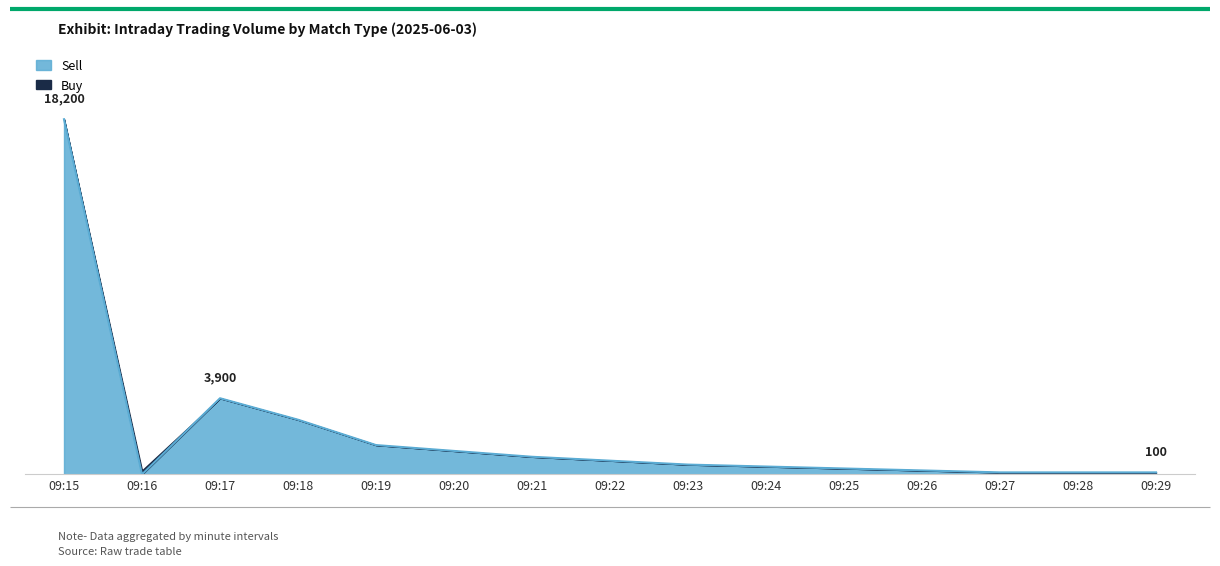

What is the change in value from 09:26 to 09:28?

-100